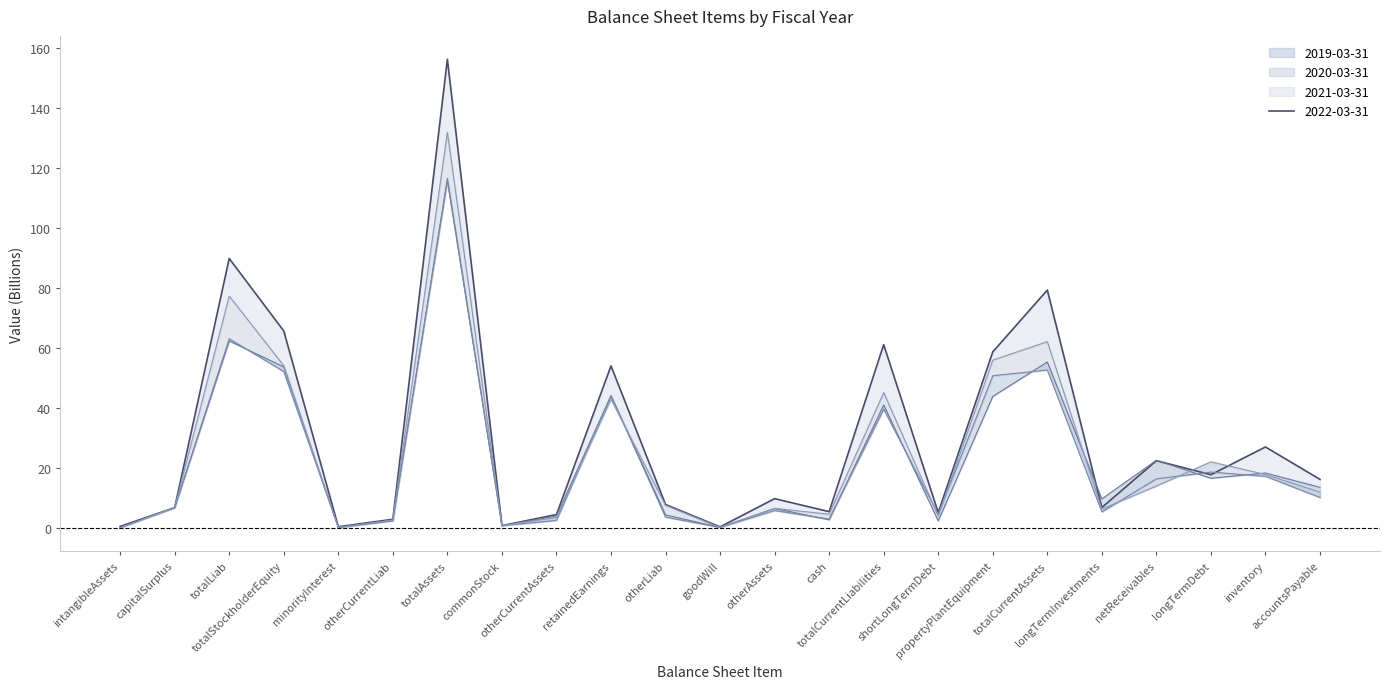

How many lines are shown in the chart?

4